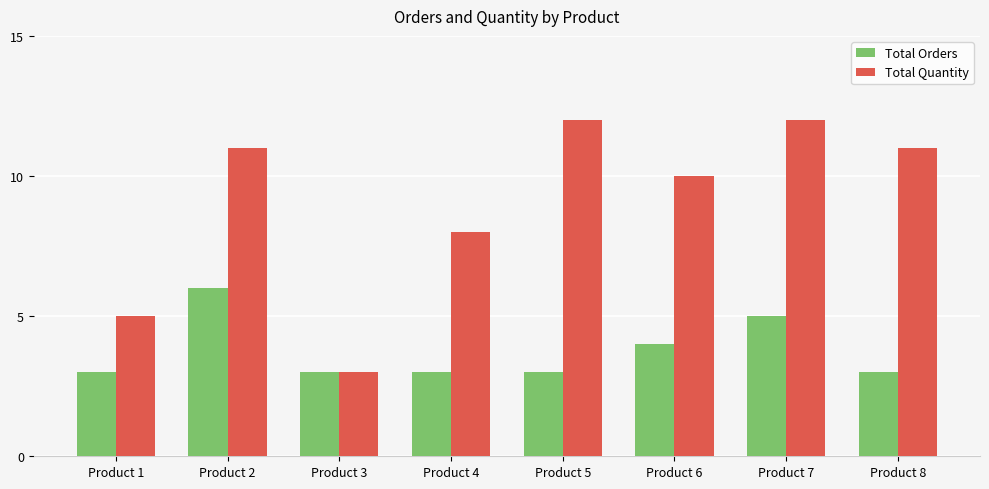

What are all the series names shown in the legend?

Total Orders, Total Quantity